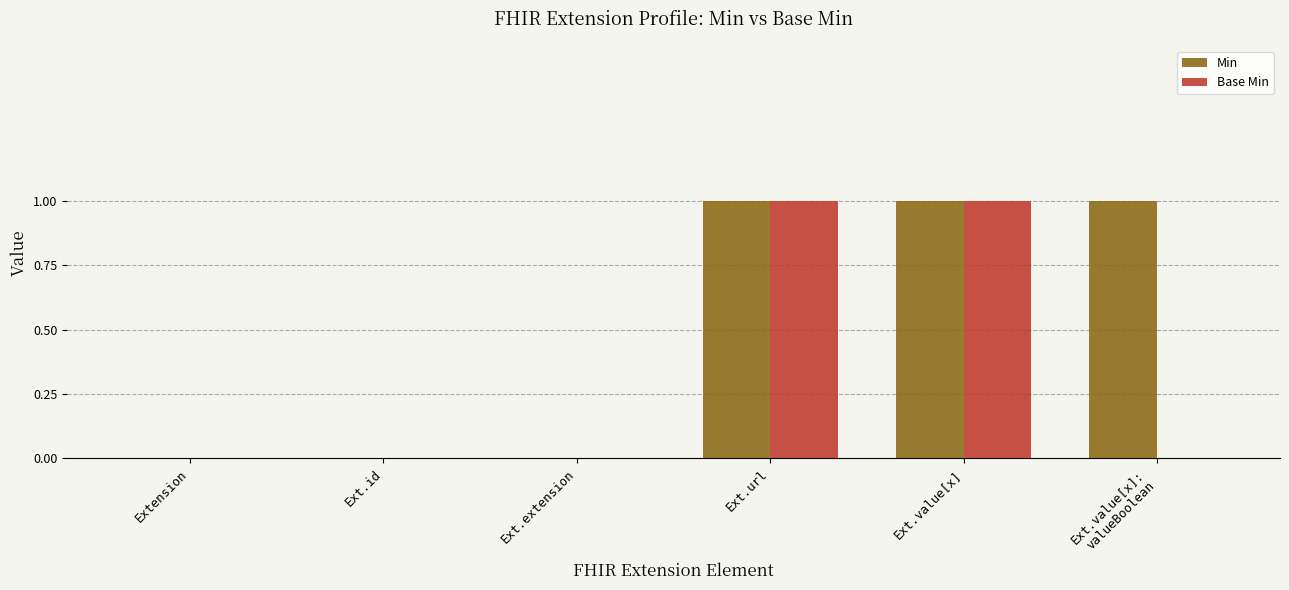

Is it true that Base Min equals 0 at Ext.id?

True